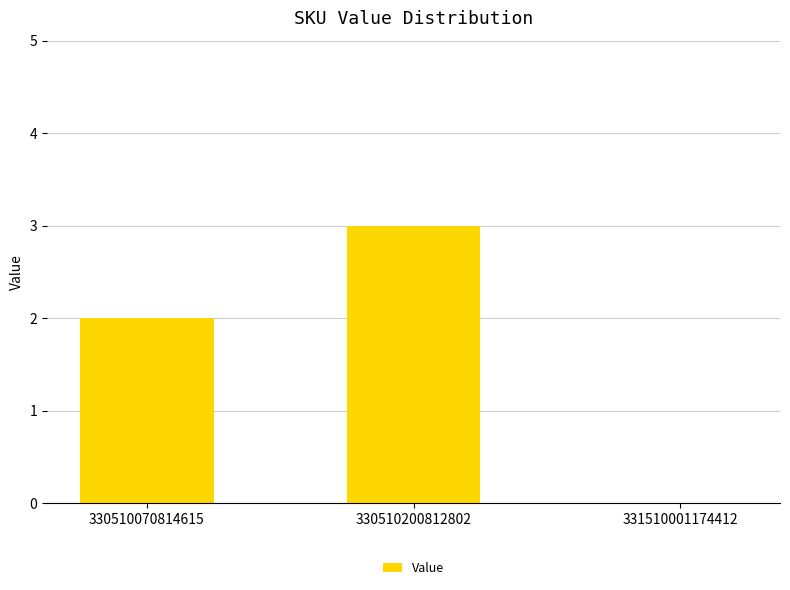

What is the ratio of the value at 330510070814615 to the value at 330510200812802?

0.7